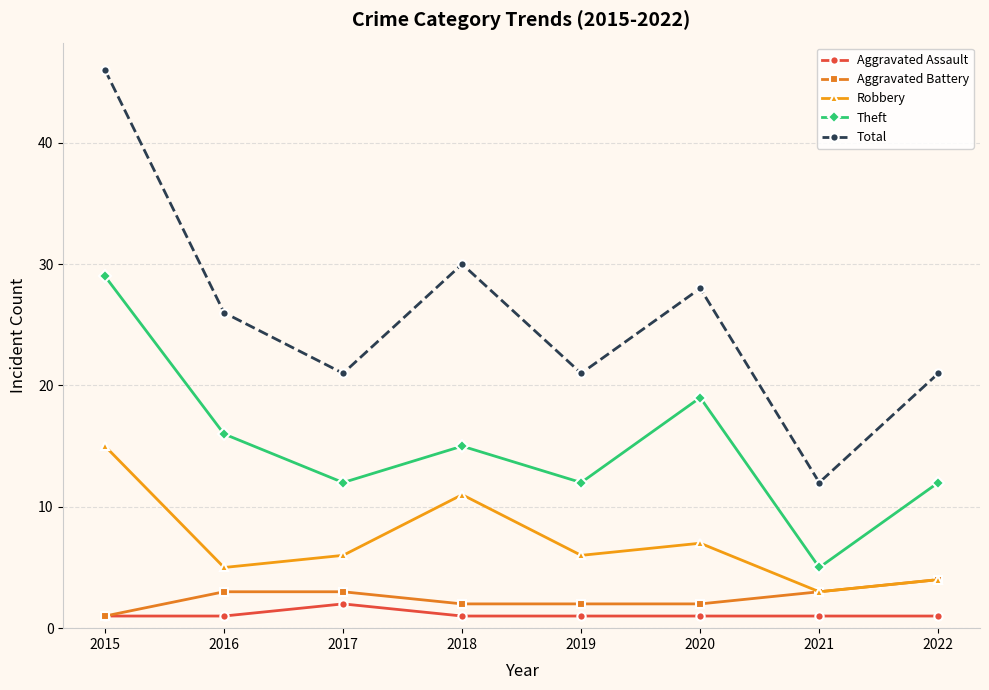

Where is Theft nearest to the value 17?

2016